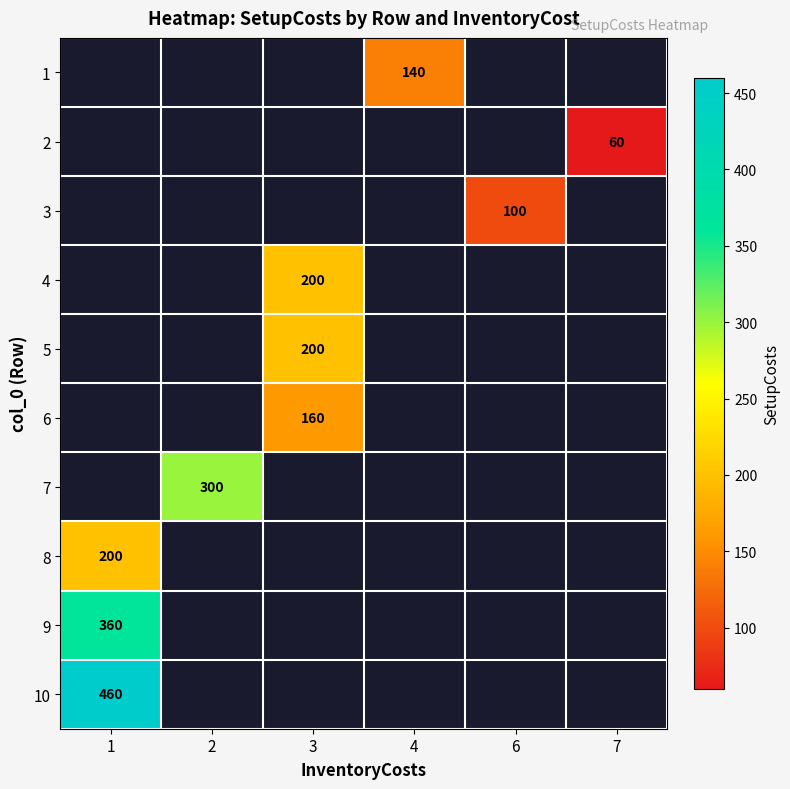

Which label corresponds to the largest value in the chart?

1